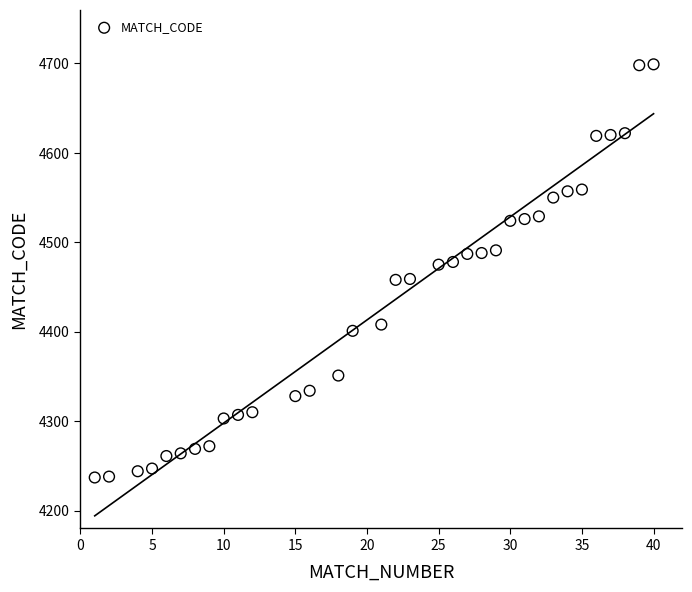

What is the range of X values (max minus min)?

39